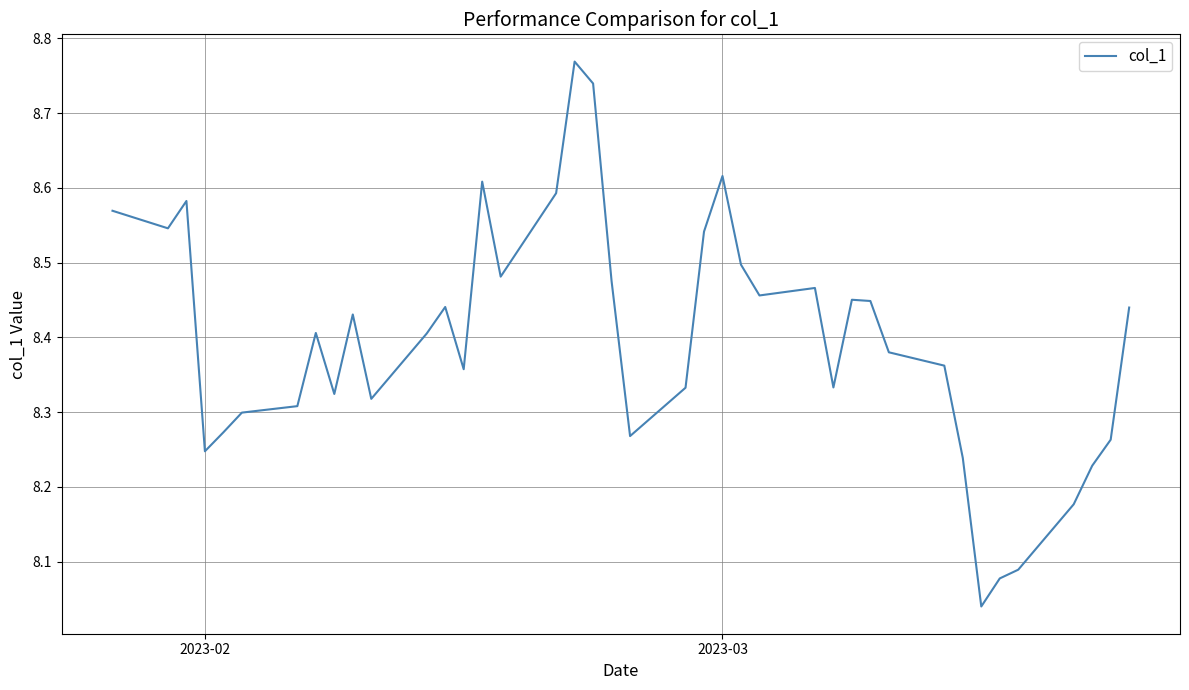

What is the difference between the maximum and minimum values?

0.7